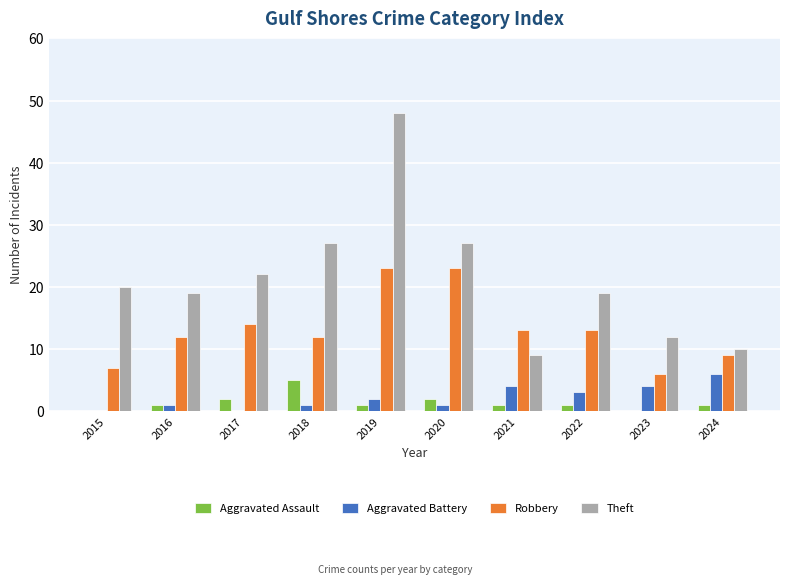

Is the value of Aggravated Battery at 2022 greater than the value of Aggravated Assault at 2015?

Yes